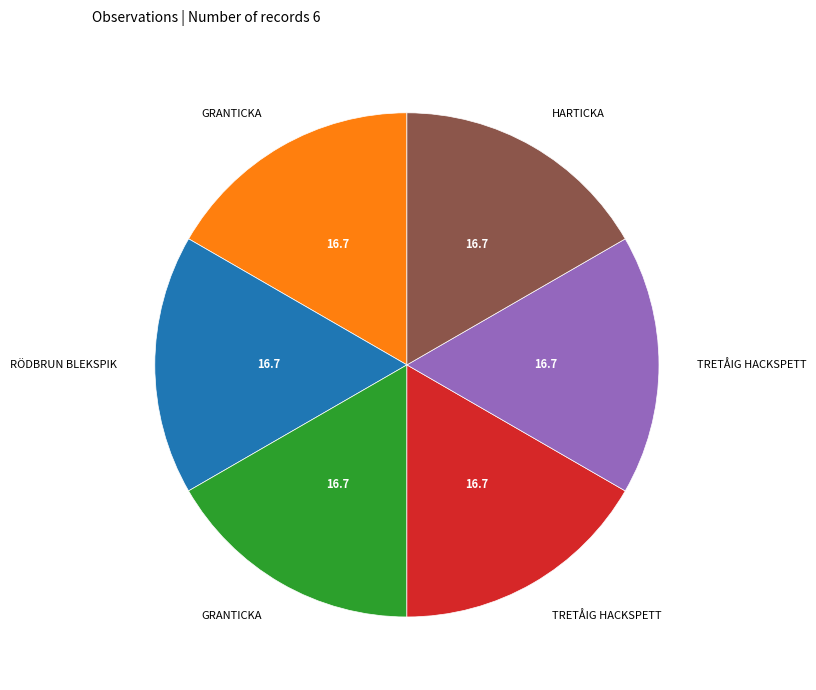

Is there any slice that represents more than half of the pie?

No